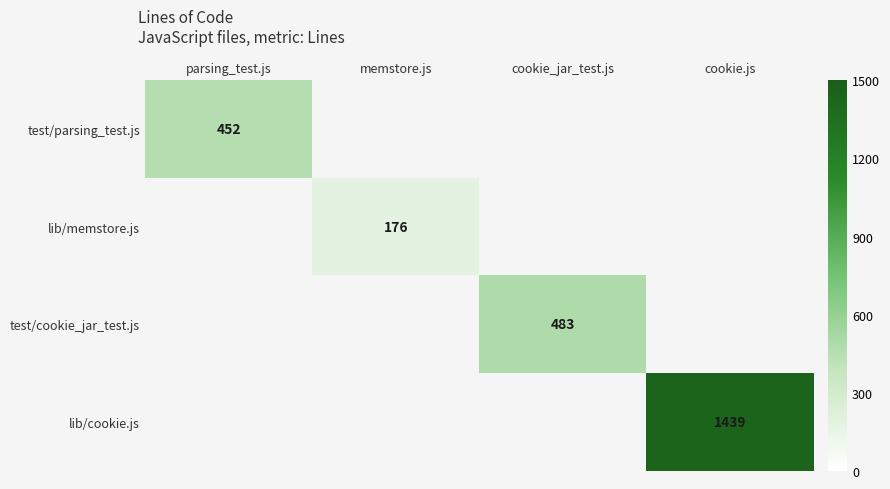

The value of test/parsing_test.js at parsing_test.js is 183. True or false?

False